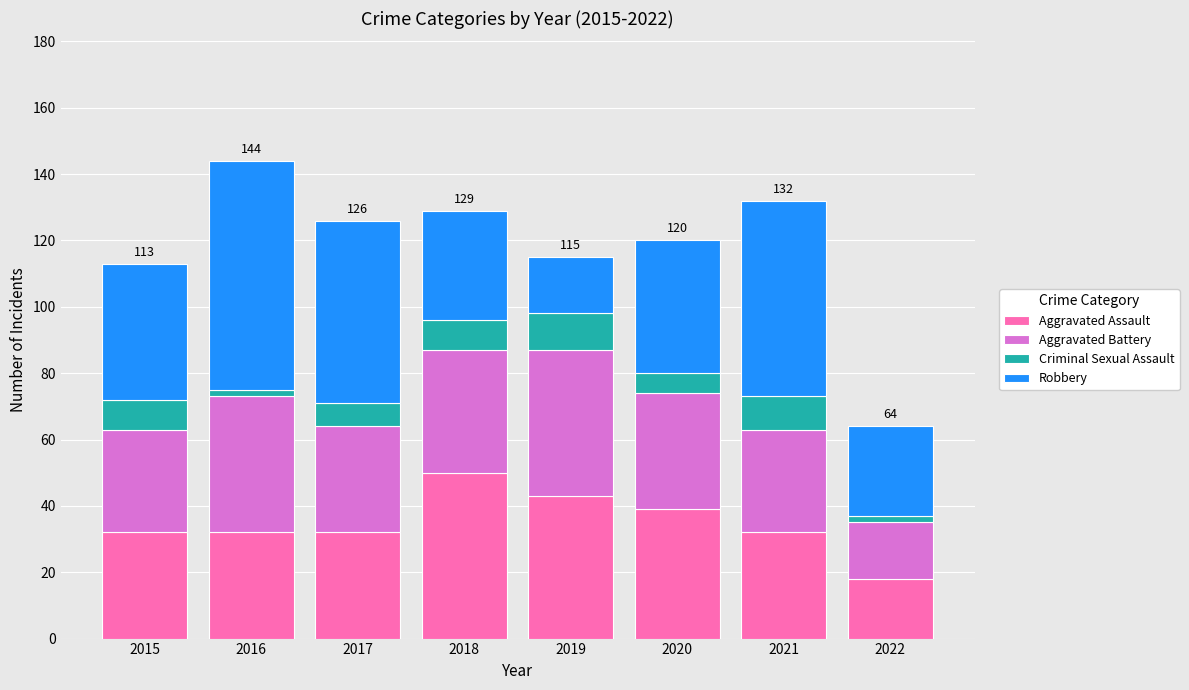

How many bars are there in total?

8